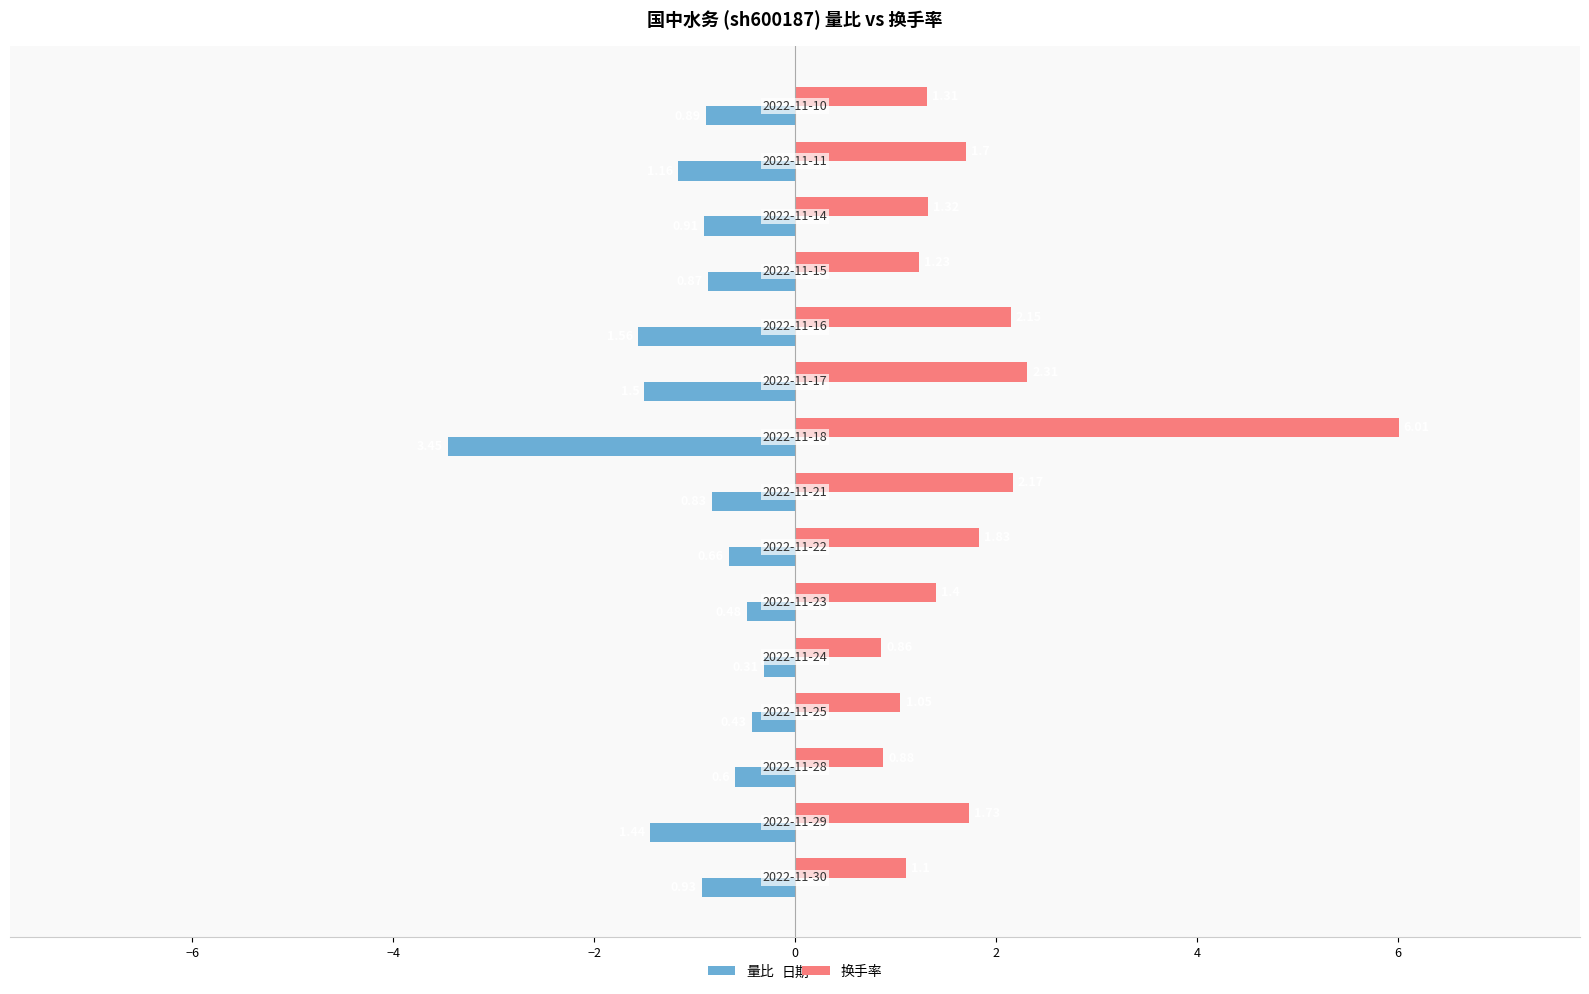

Which series has the widest spread of values?

换手率